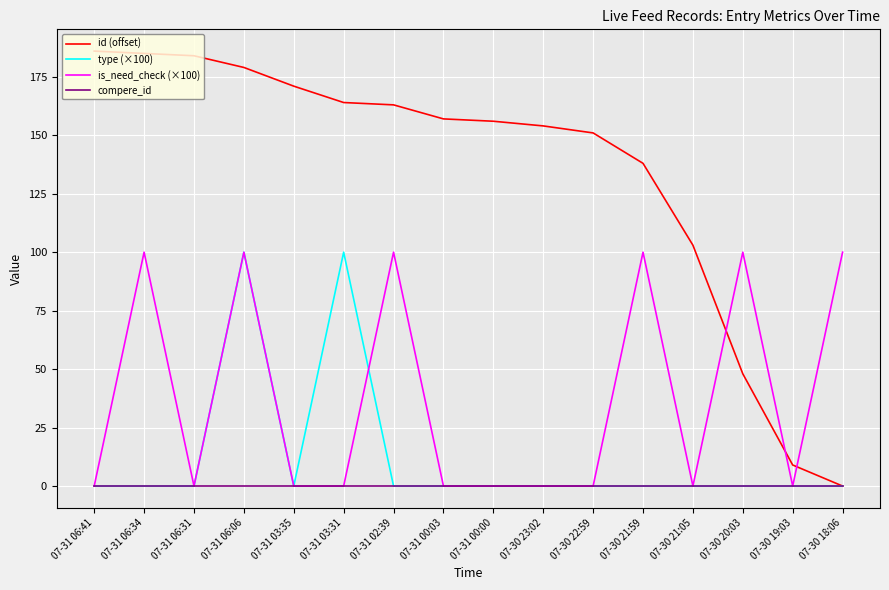

Which series ends up on top after the final intersection of is_need_check (×100) and id (offset)?

is_need_check (×100)